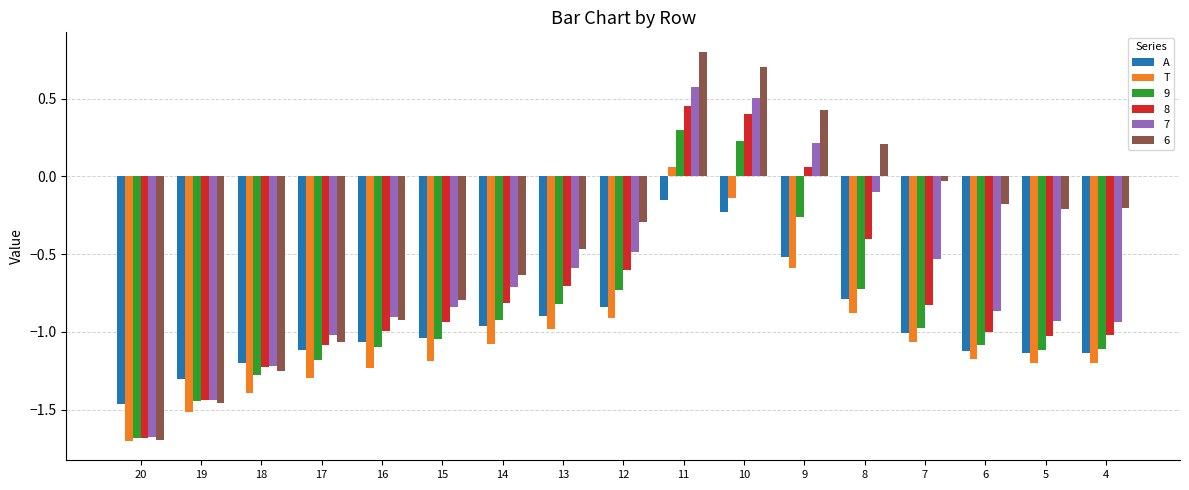

How many bars are there in each group?

6